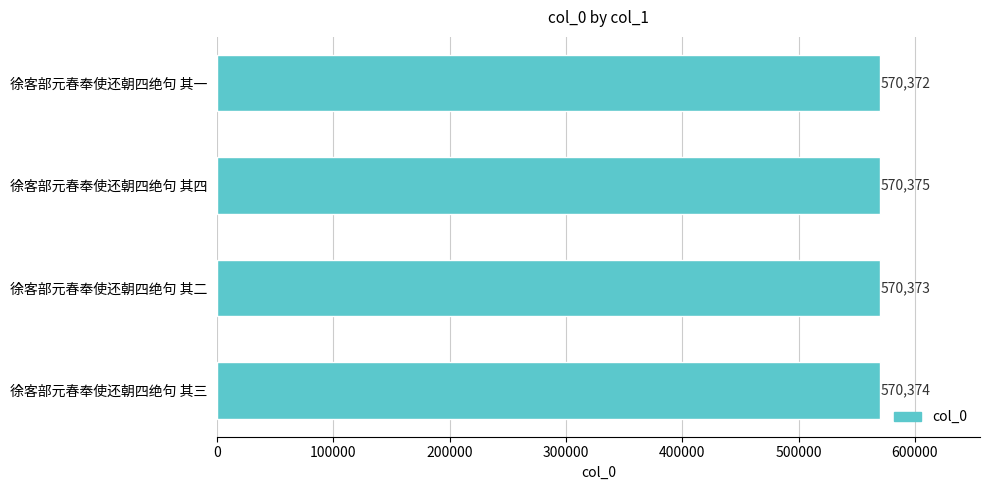

How many values are between 570373 and 570375?

3